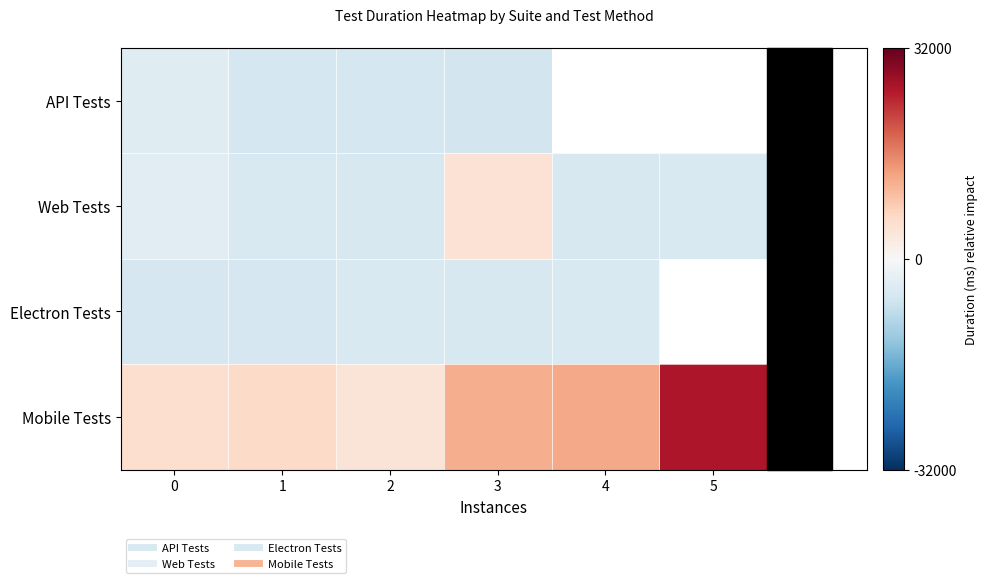

True or false: Electron Tests has a value of -6859.3 at 4.

False